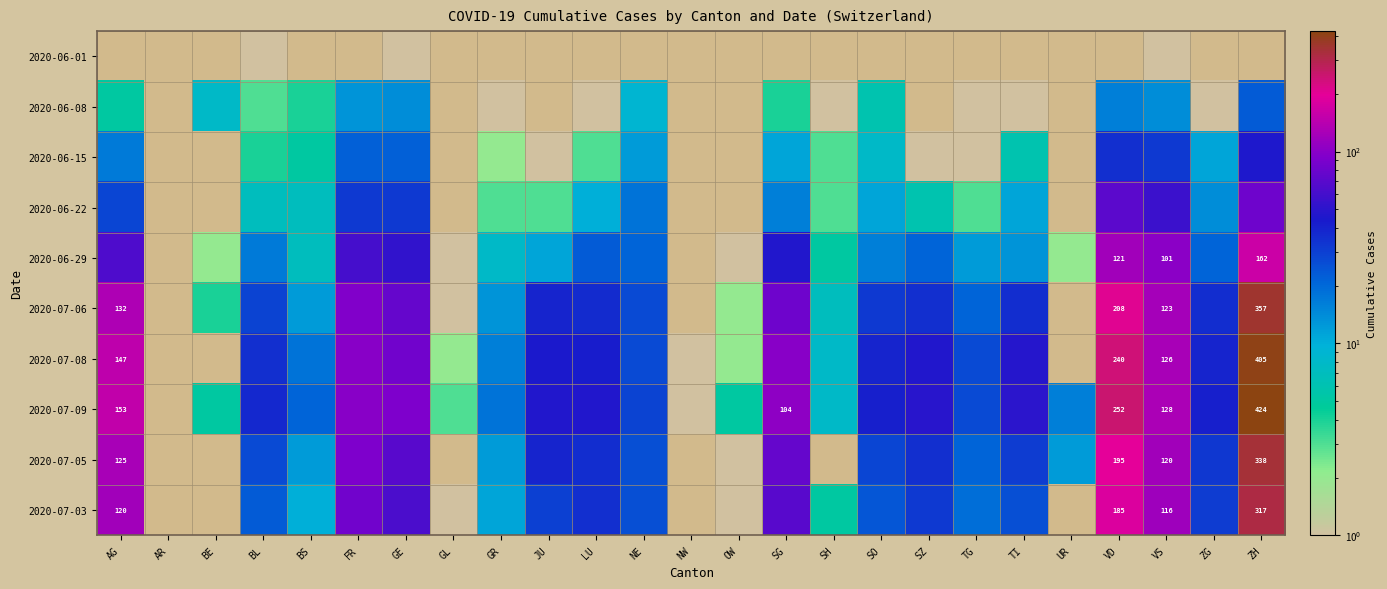

Is it true that 2020-07-05 equals 229 at ZH?

False